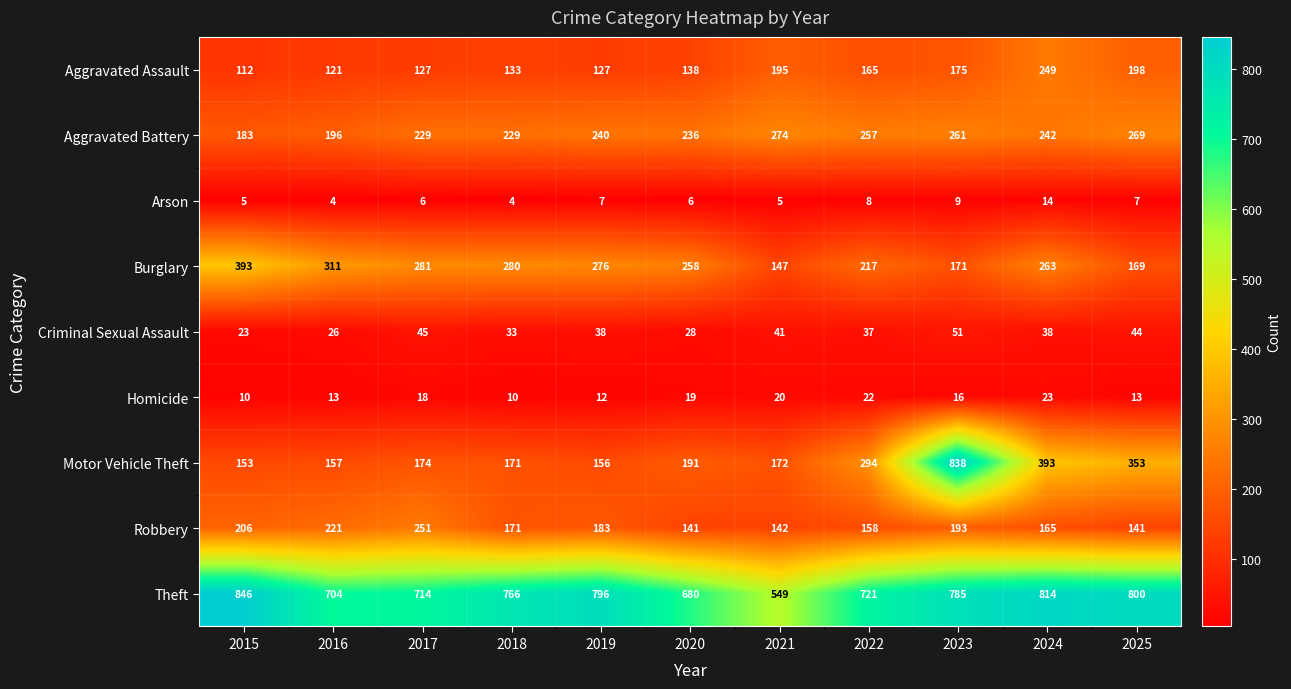

Between 2019 and 2022, which series saw the biggest shift?

Motor Vehicle Theft